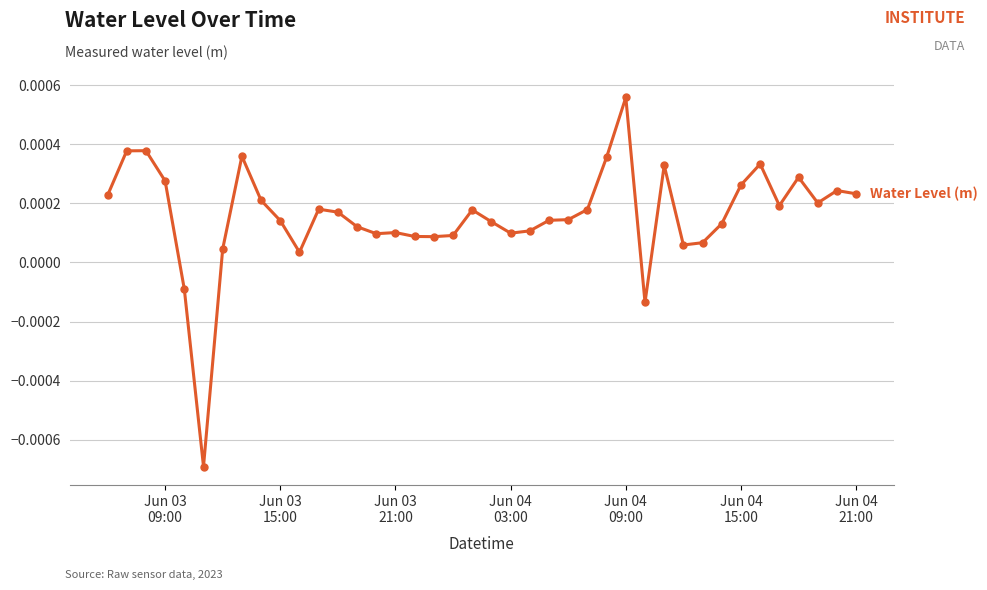

Does the chart have visible grid lines?

Yes